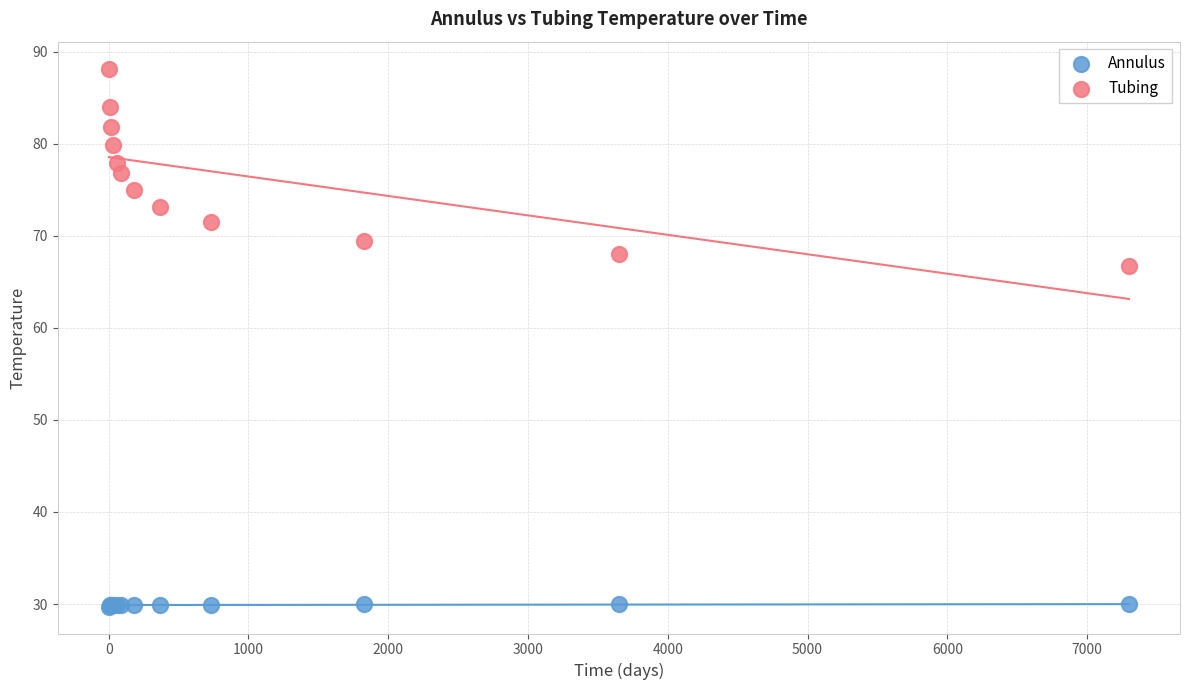

Which series has the largest Y range (max minus min)?

Tubing